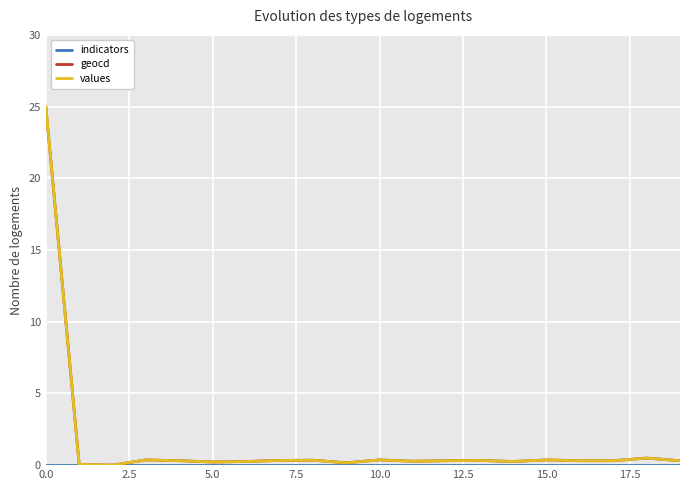

How many series are shown in this chart?

3